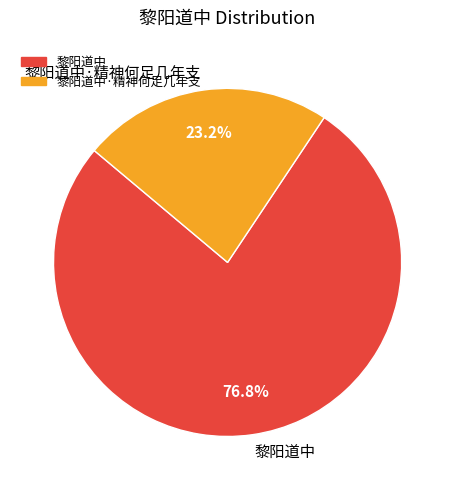

Is there any slice that represents more than half of the pie?

Yes